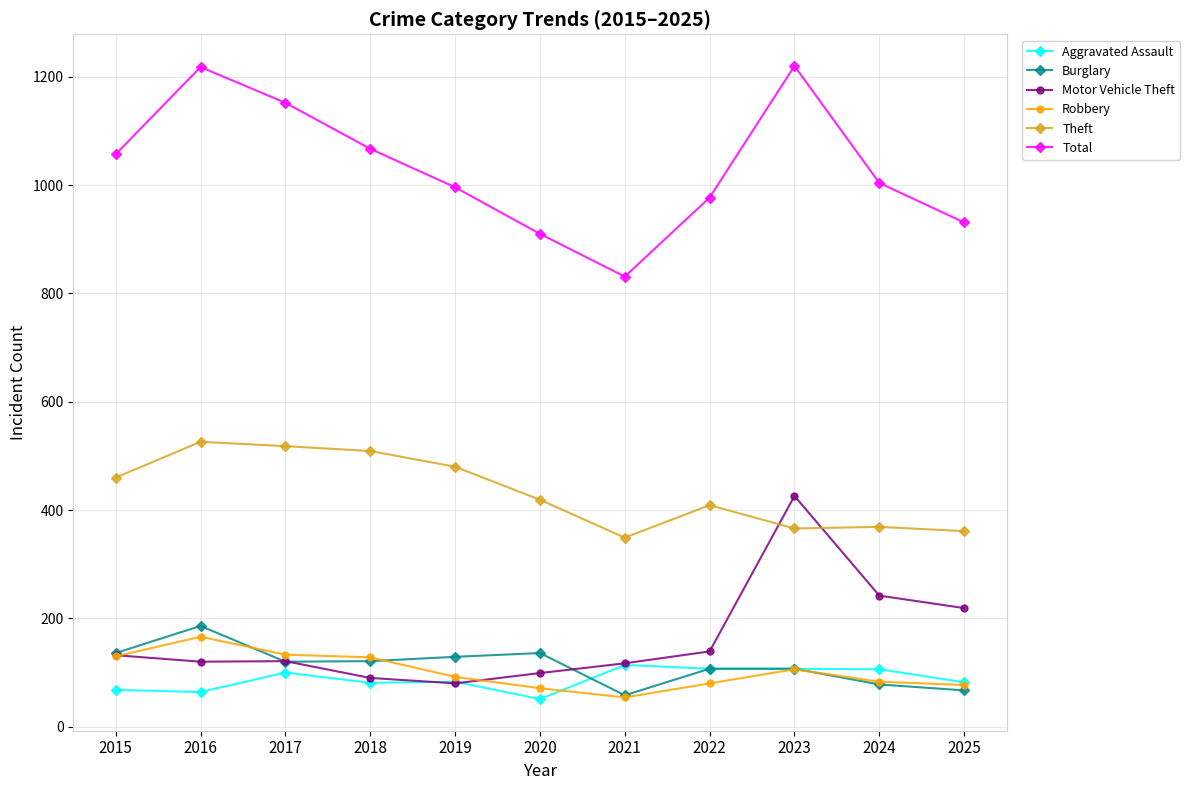

What is the smallest value displayed?

51